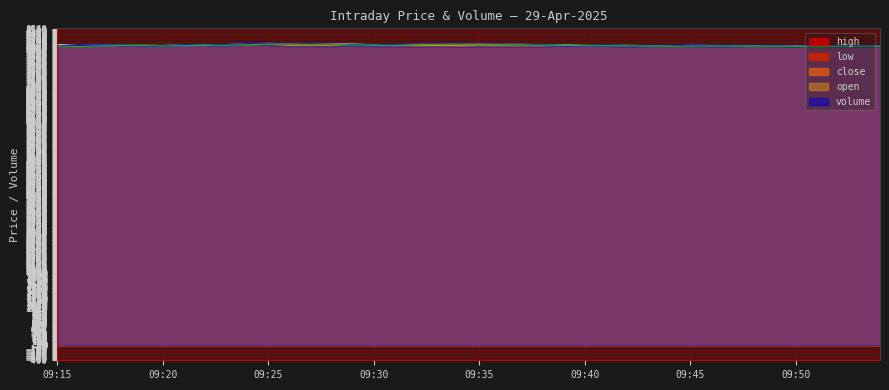

How many interior local peaks does the close series have?

8